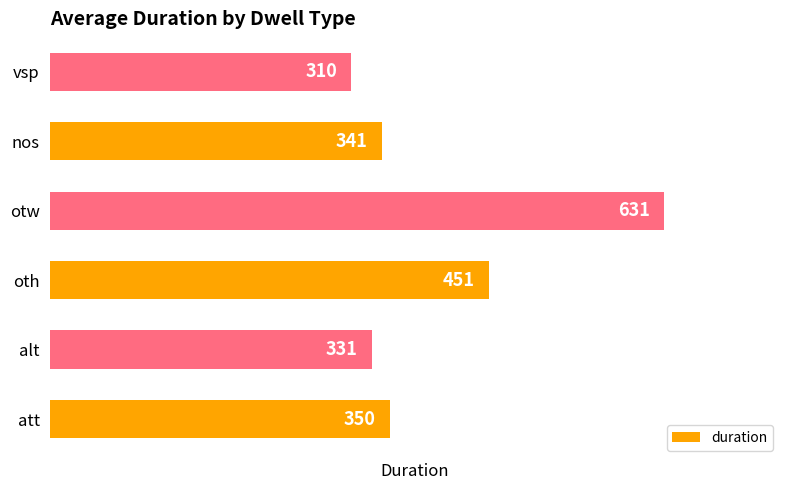

What is the difference between the maximum and minimum values?

321.0